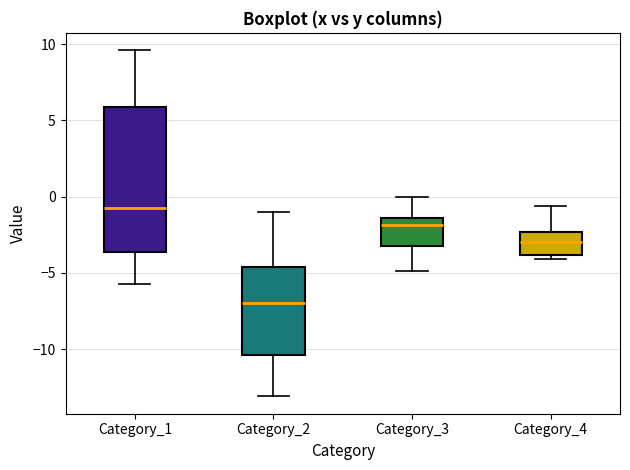

Where does the upper whisker of the box for Category_3 end on the y-axis? The values are not printed on the chart, so give them approximately, as read against the axis.

0.0